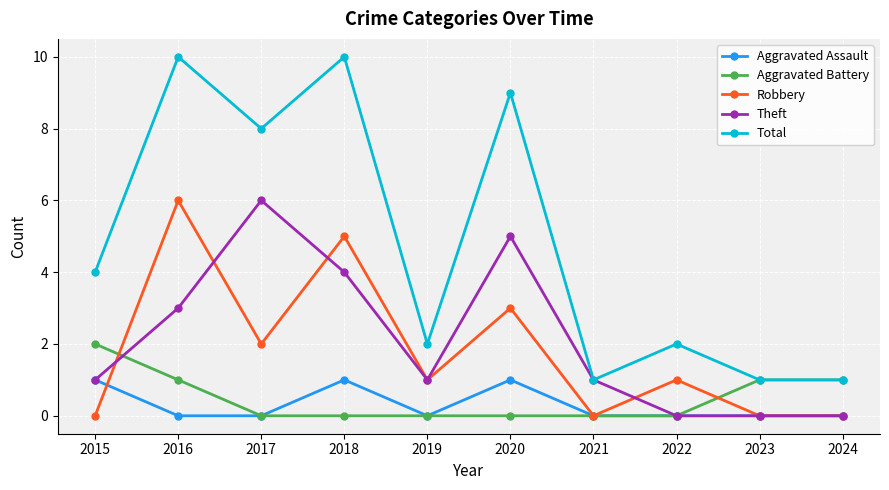

What is the sum of all Aggravated Assault values?

3